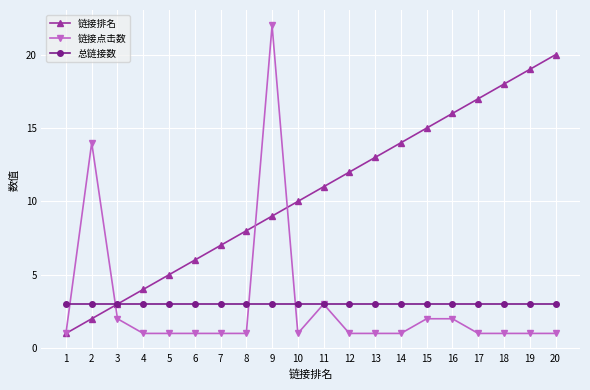

What is the spread (max minus min) of values at 13?

12